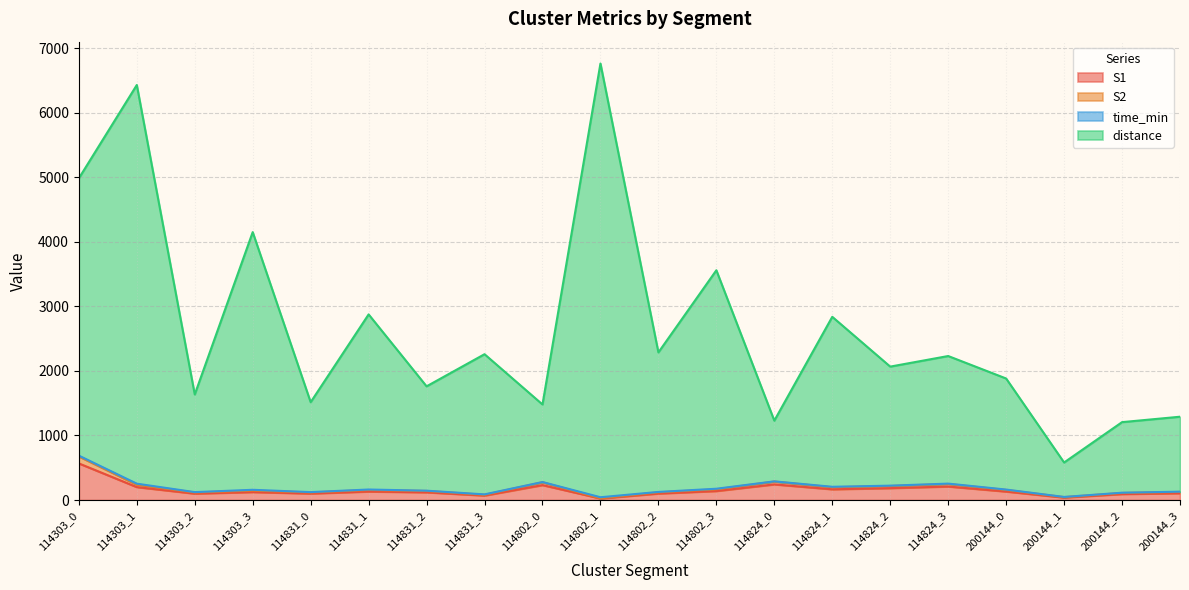

At which label does S1 reach its peak?

114303_0